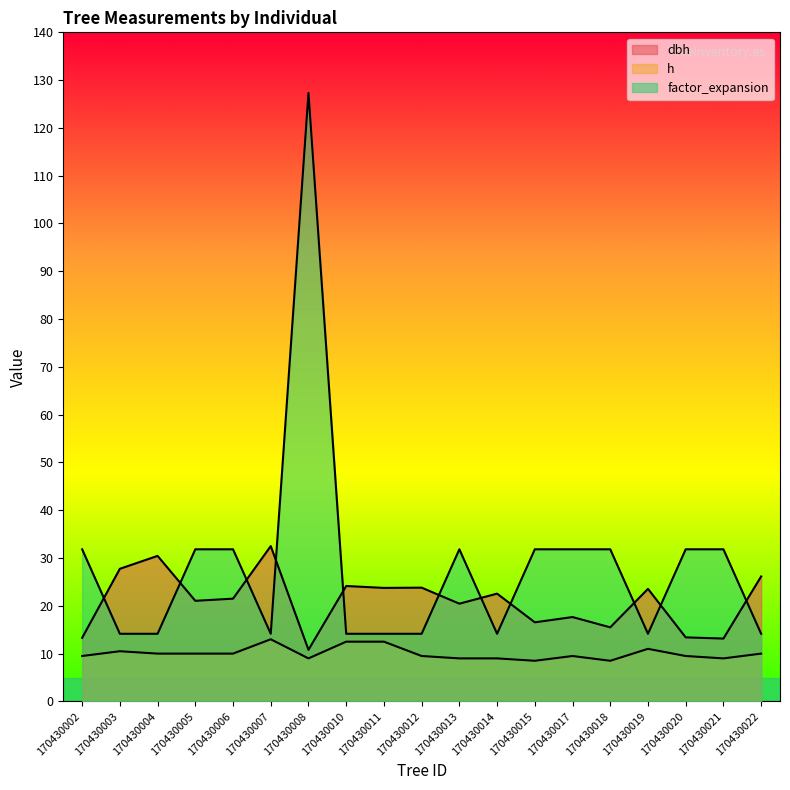

Which series has the largest total across all categories?

factor_expansion